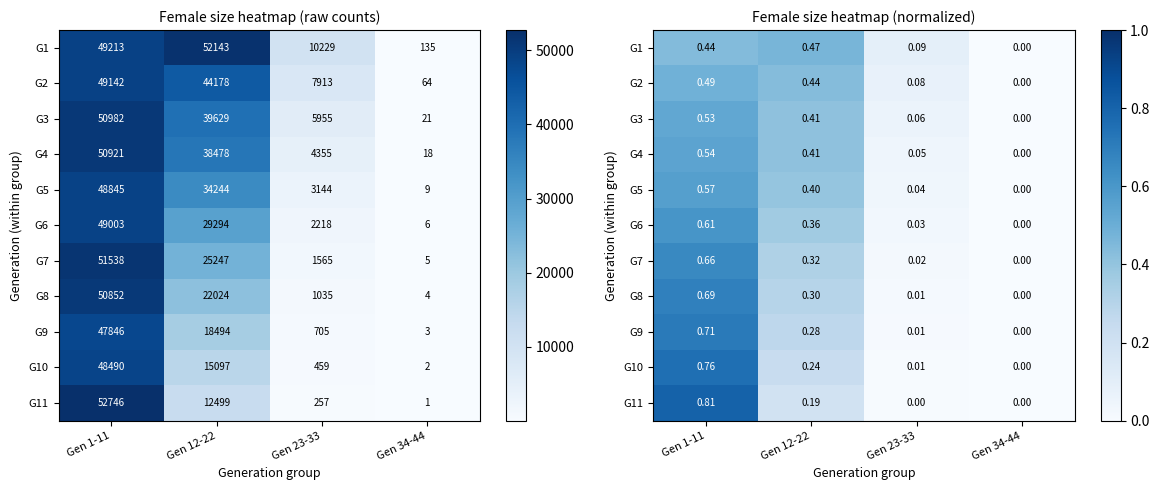

At which category does the chart reach its peak across all series?

Gen 1-11